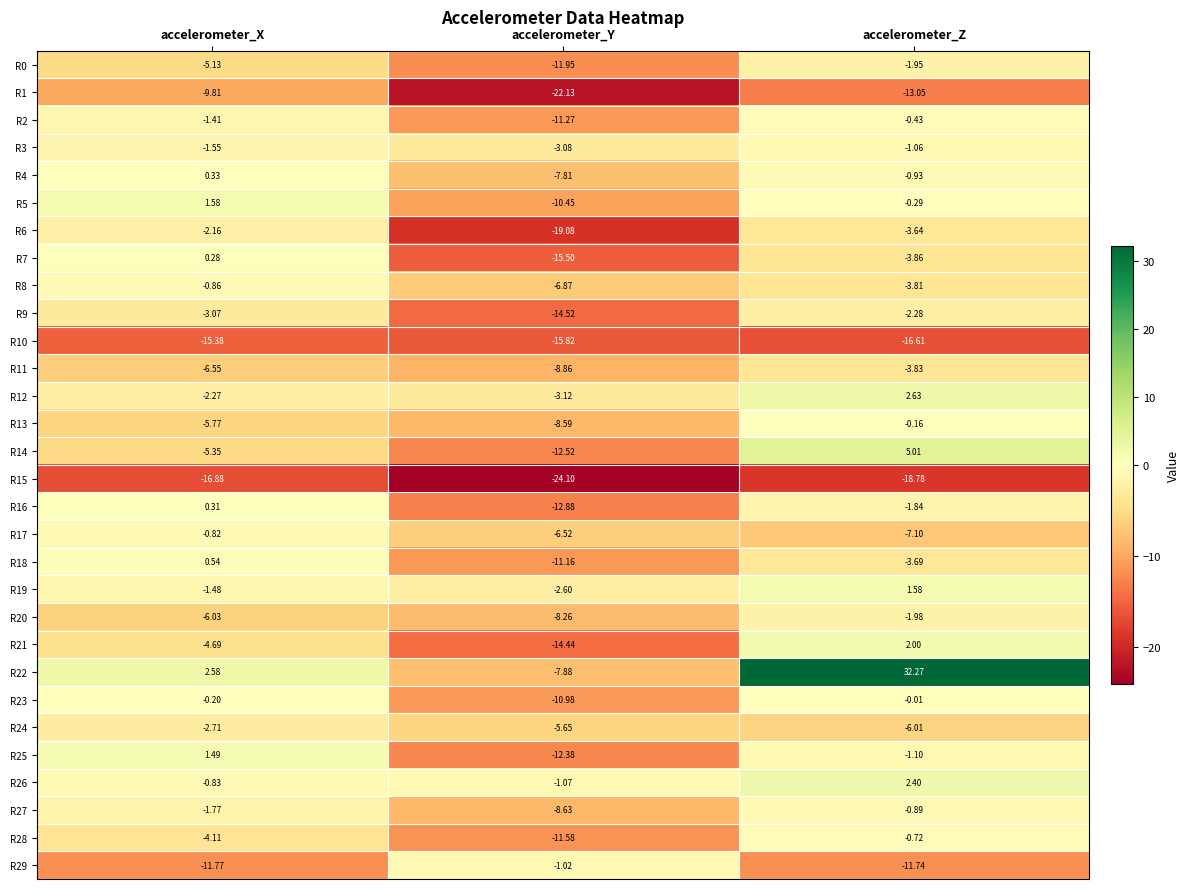

Which category has the lowest value across all series?

accelerometer_Y